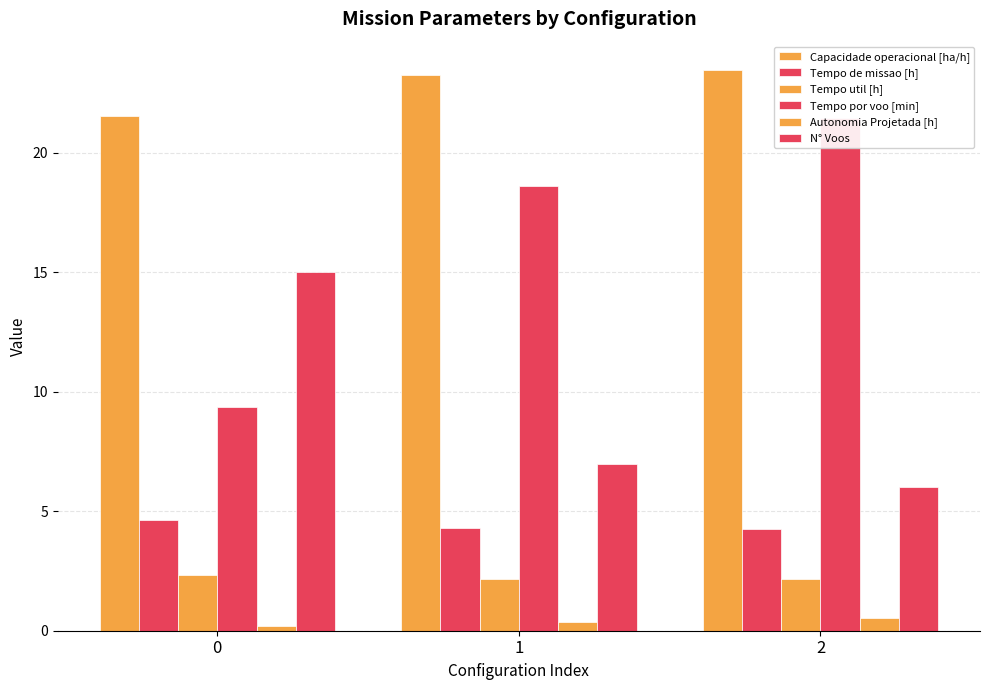

Between 0 and 2, which series saw the biggest shift?

Tempo por voo [min]